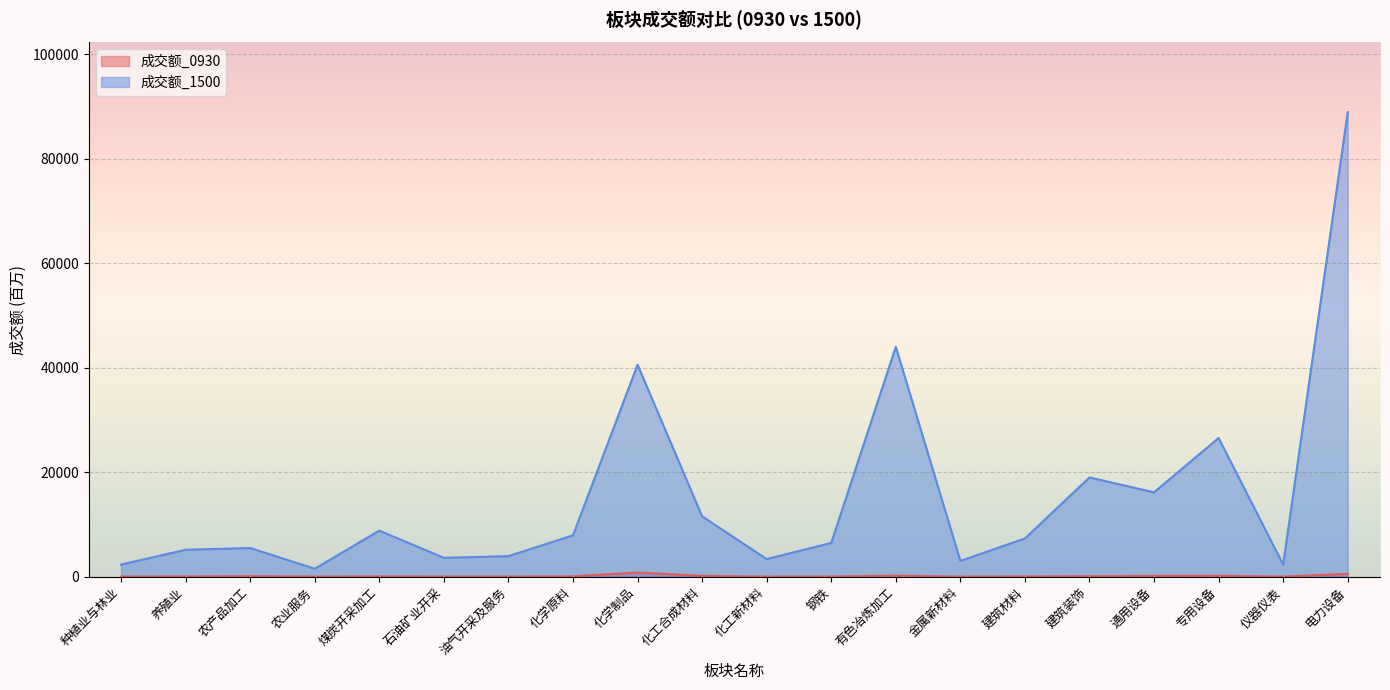

True or false: 成交额_1500 and 成交额_0930 cross at least once.

False